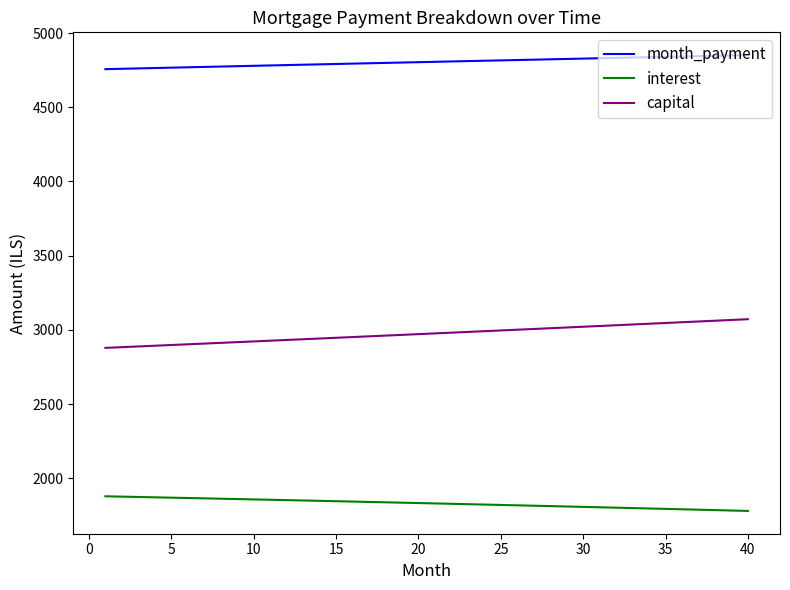

What is the highest value of the interest series?

1878.1